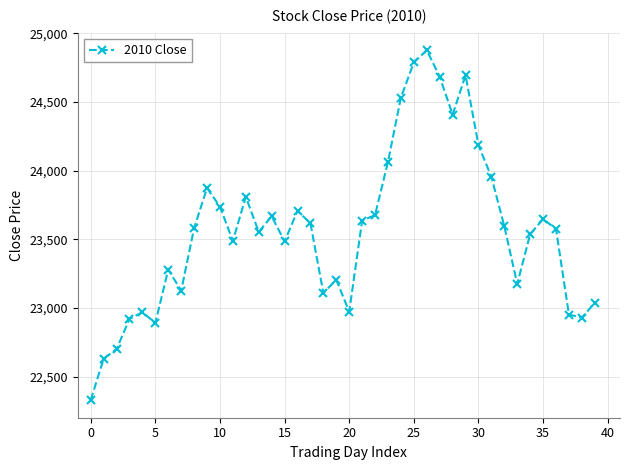

True or false: there are more than 1 points higher than both neighbors.

True